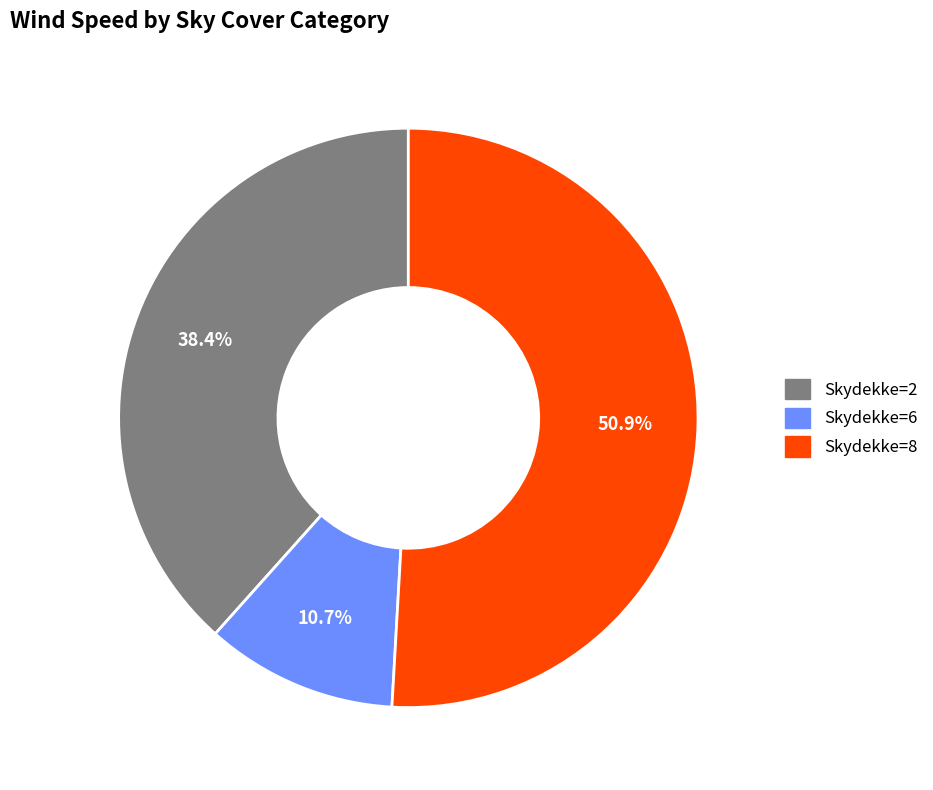

Rank the categories by value from lowest to highest.

Skydekke=6, Skydekke=2, Skydekke=8